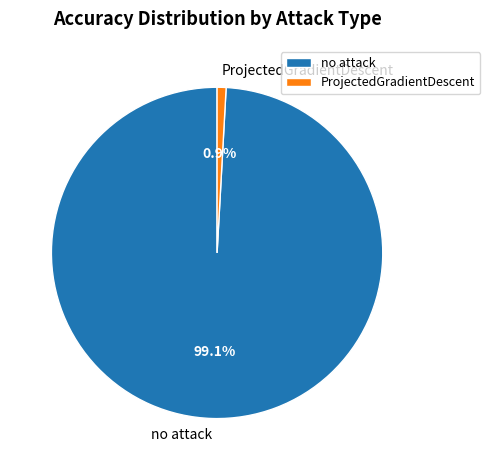

What percentage is the no attack slice, to the nearest percent?

99%